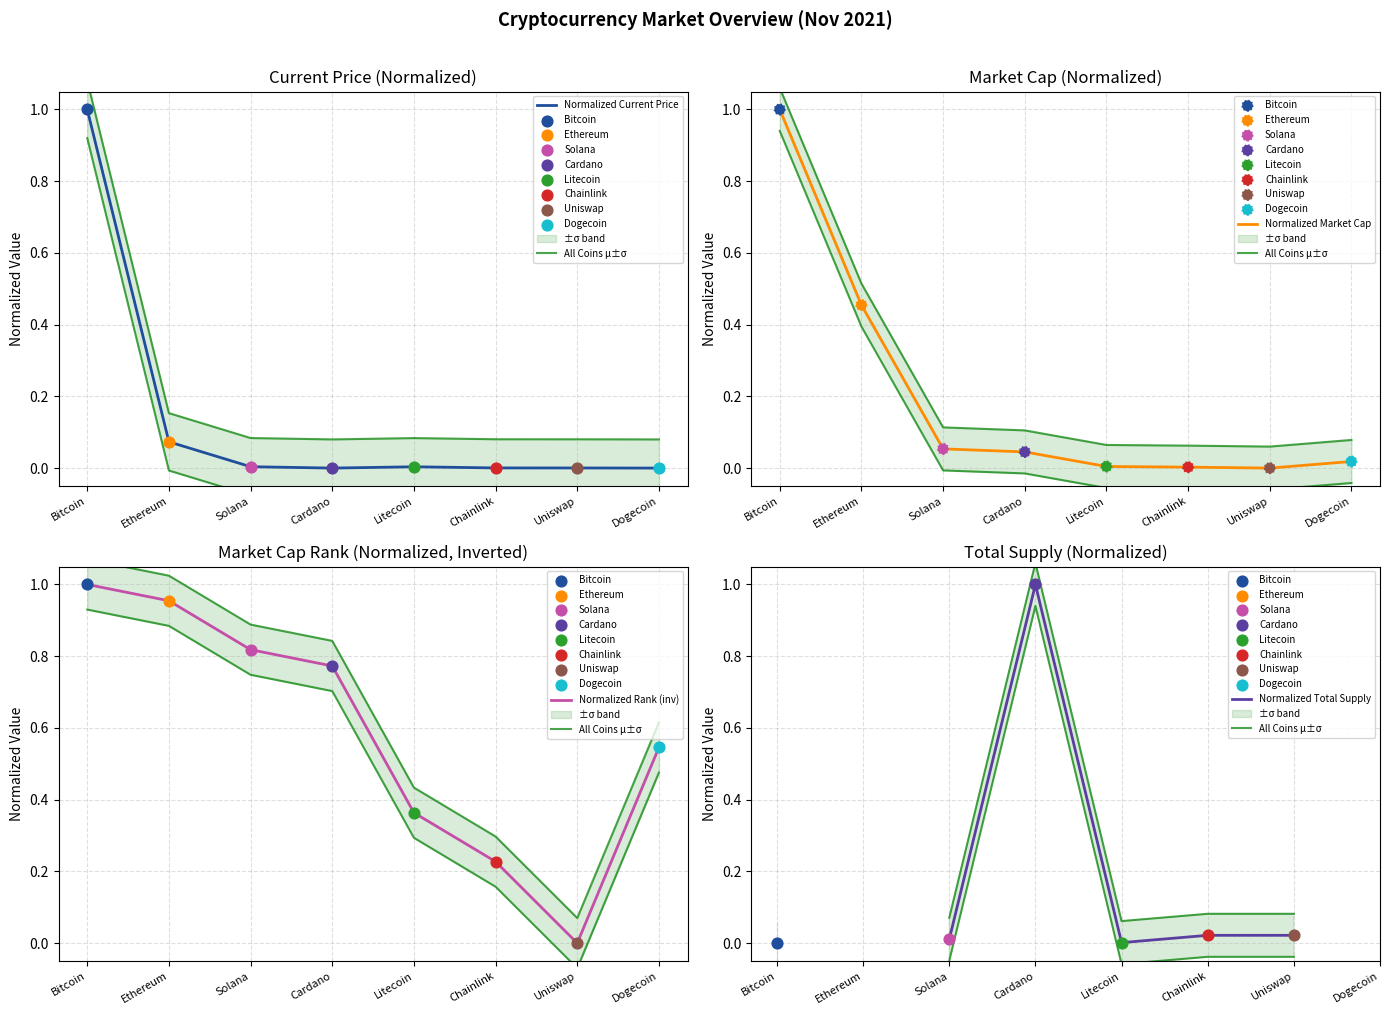

Which series contains the lowest Y value?

All Coins μ±σ